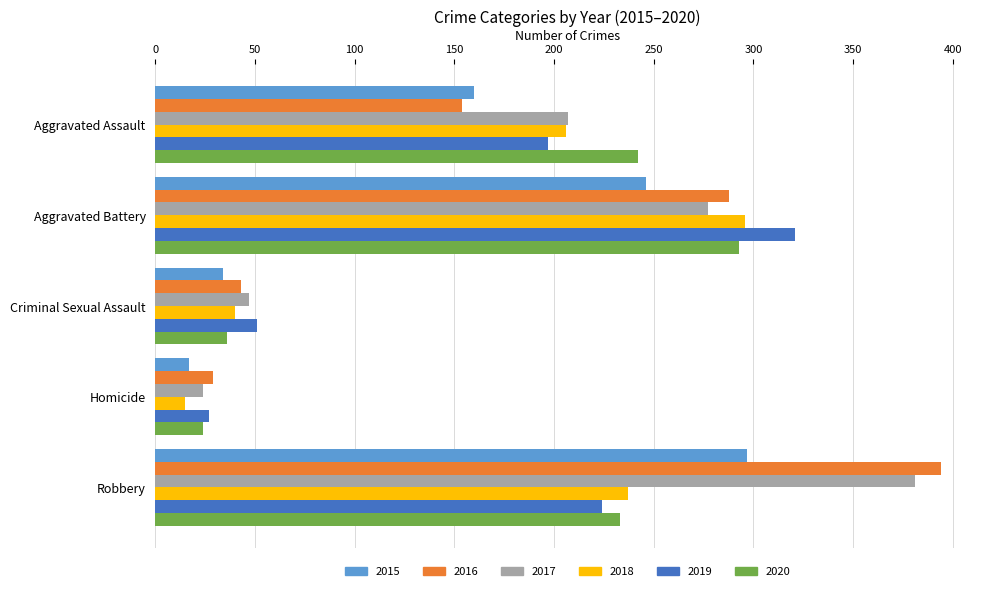

What is the spread (max minus min) of values at Robbery?

170